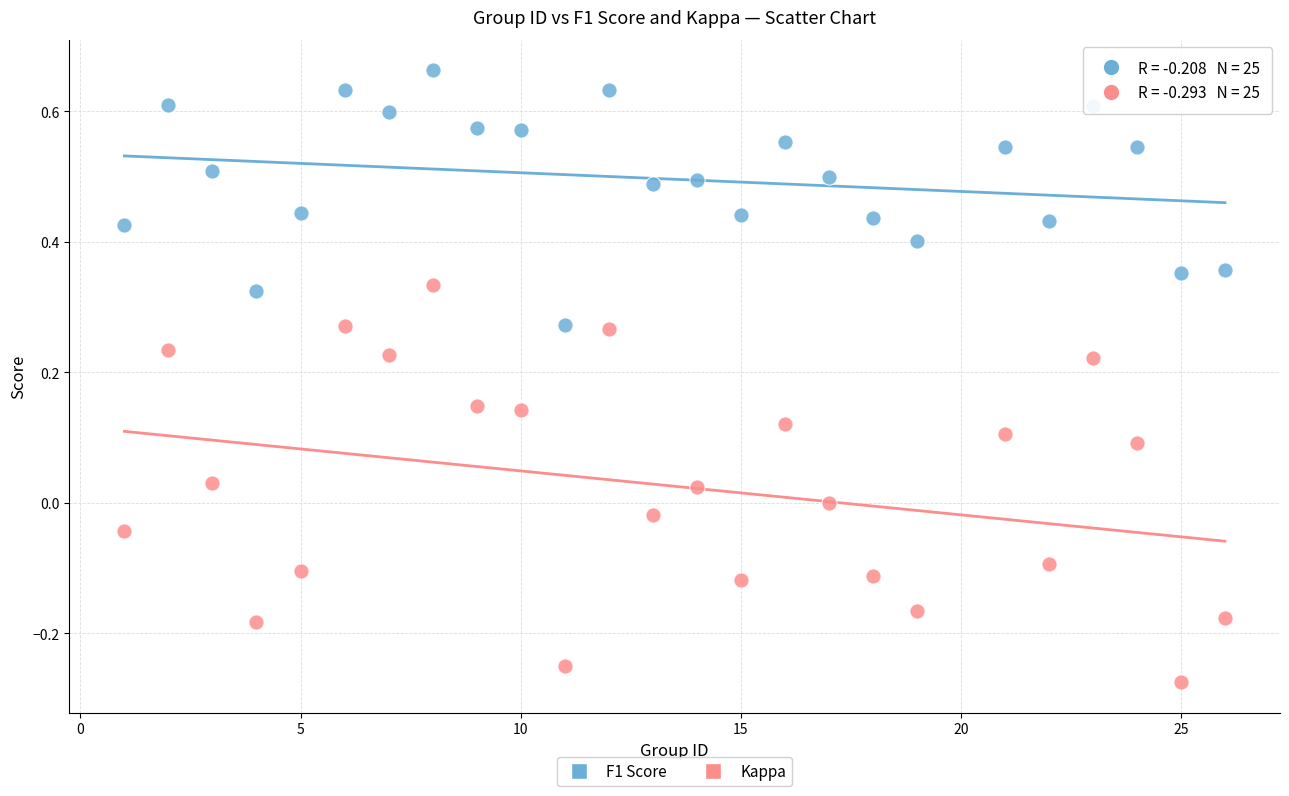

Which series reaches the maximum Y coordinate?

F1 Score